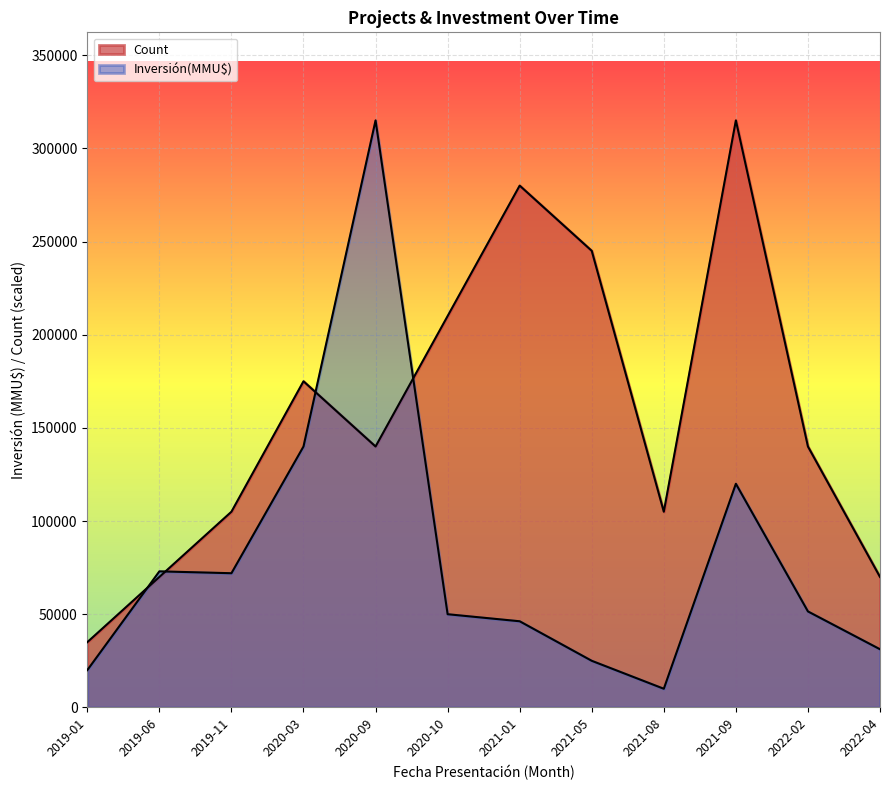

Rank the categories by Count value from highest to lowest.

2021-09, 2021-01, 2021-05, 2020-10, 2020-03, 2020-09, 2022-02, 2019-11, 2021-08, 2019-06, 2022-04, 2019-01